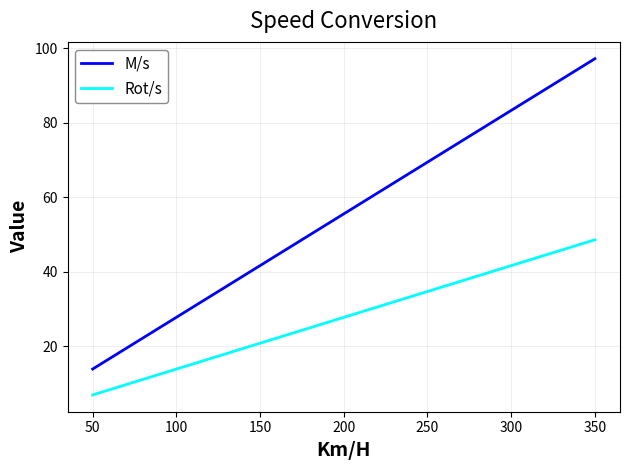

Is it true that Rot/s equals 13.9 at 100?

True